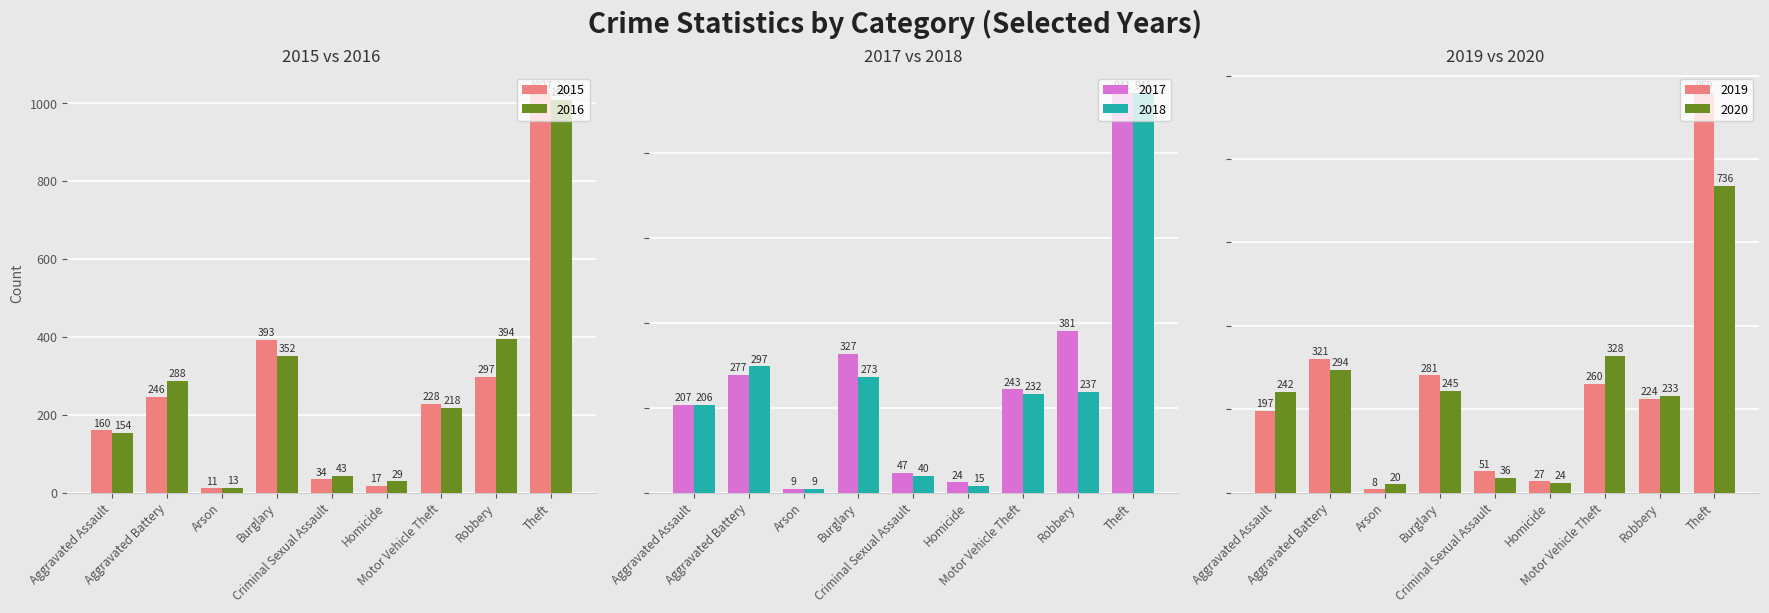

How many values in the 2017 series exceed 243?

4